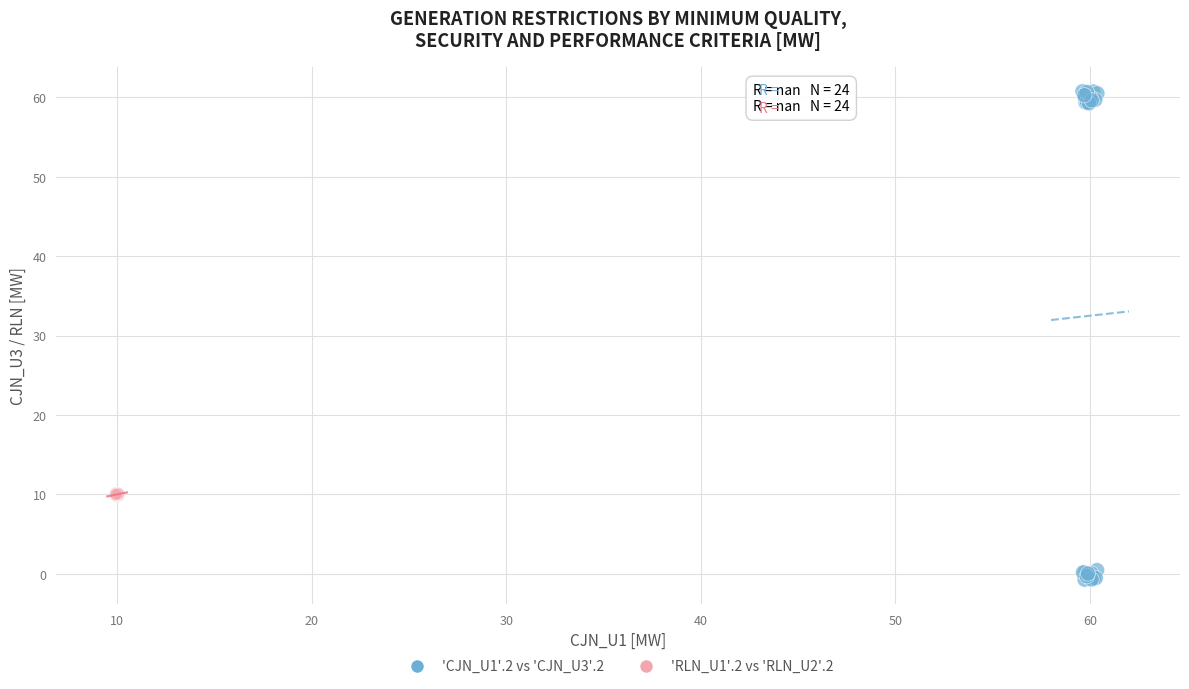

Which series contains the highest Y value?

'CJN_U1'.2 vs 'CJN_U3'.2